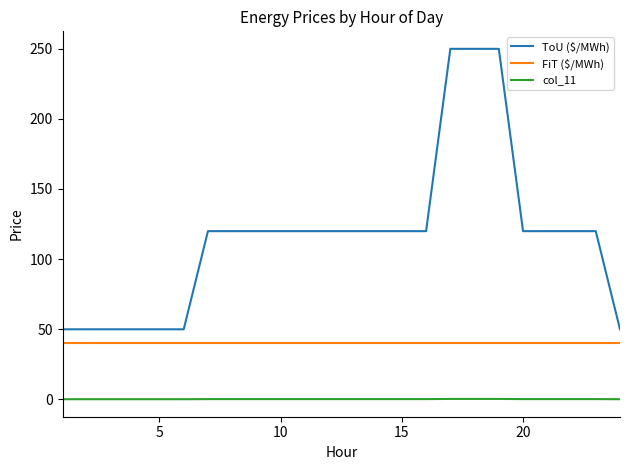

Which series has the largest range (max minus min)?

ToU ($/MWh)